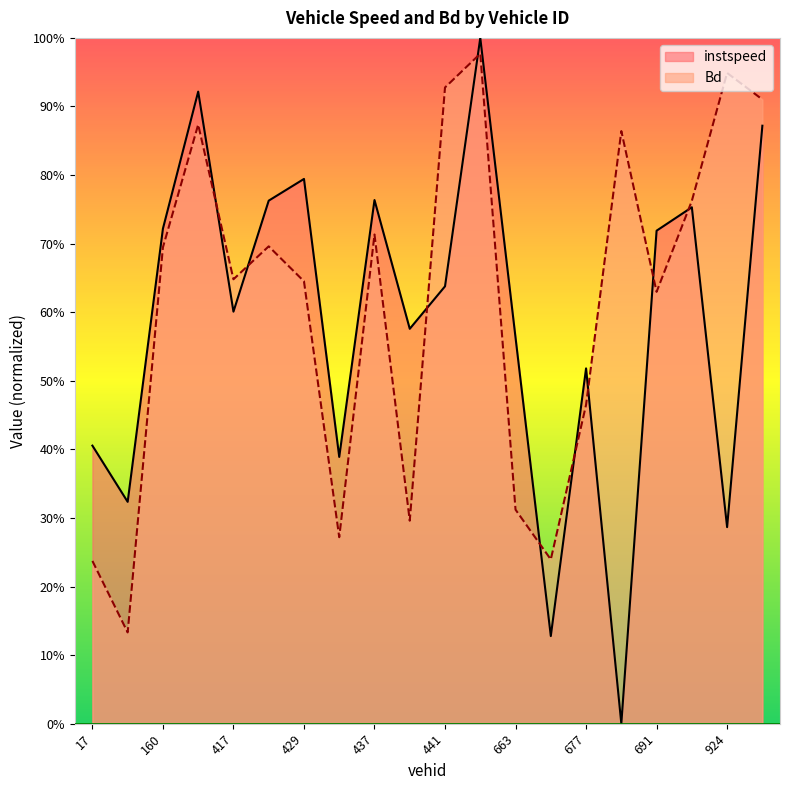

True or false: instspeed has more than 2 interior local peaks.

True